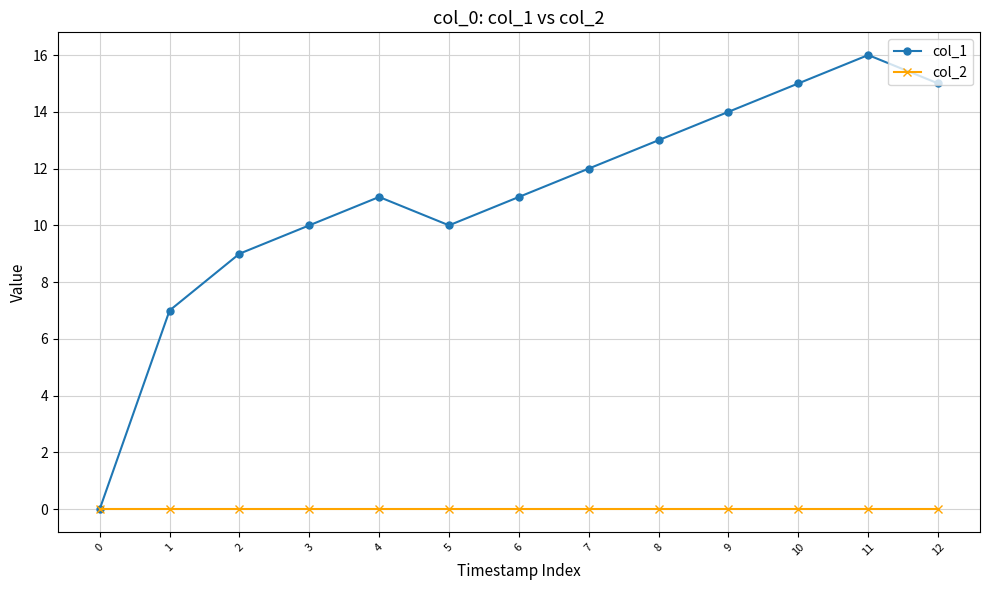

Rank the series by their average value, from lowest to highest.

col_2, col_1